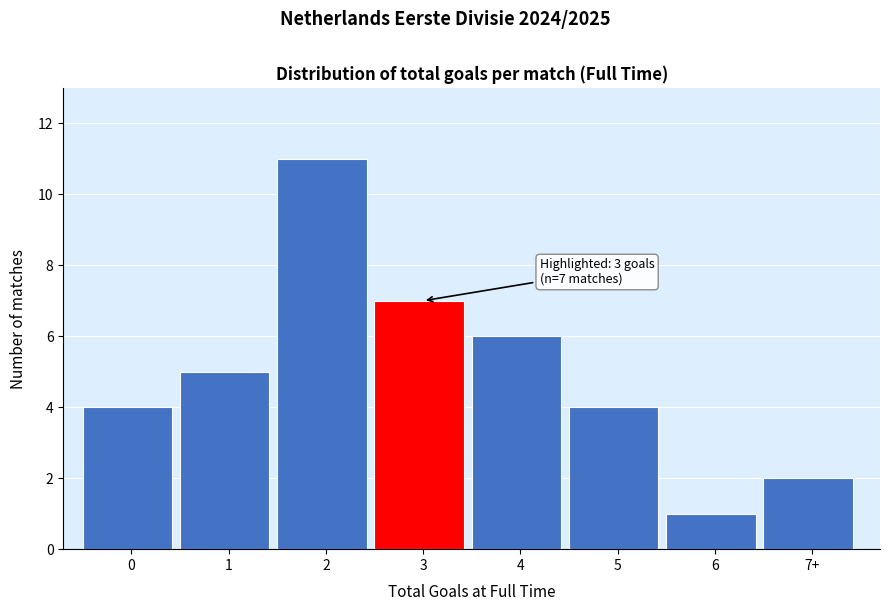

Reading left to right, extract all data points from this chart.

4	5	11	7	6	4	1	2